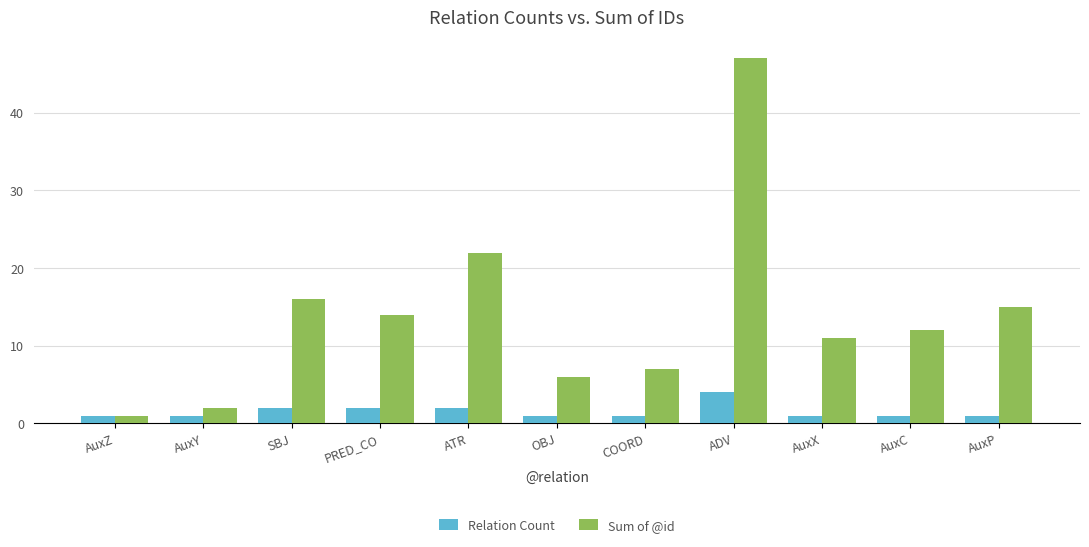

Is the value of Relation Count at AuxY greater than the value of Sum of @id at AuxC?

No